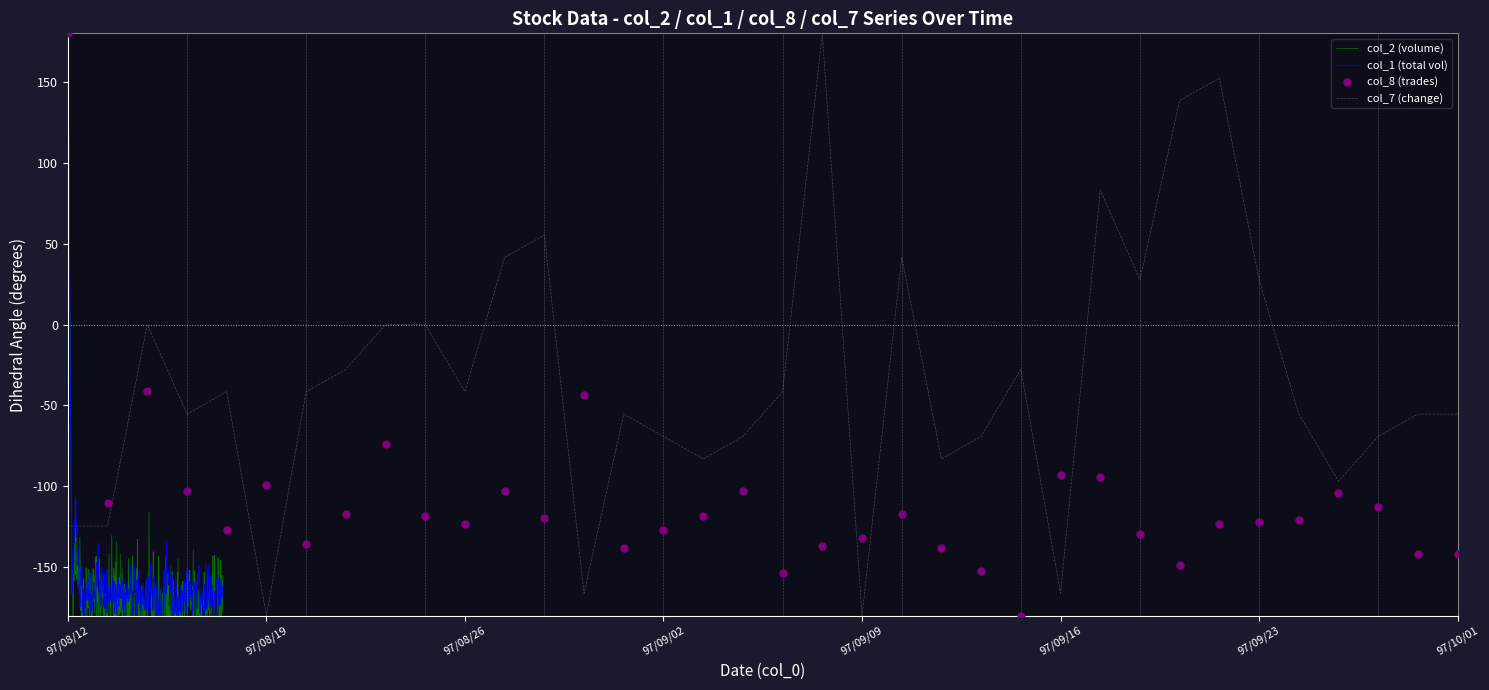

Which series reaches the minimum Y coordinate?

col_8